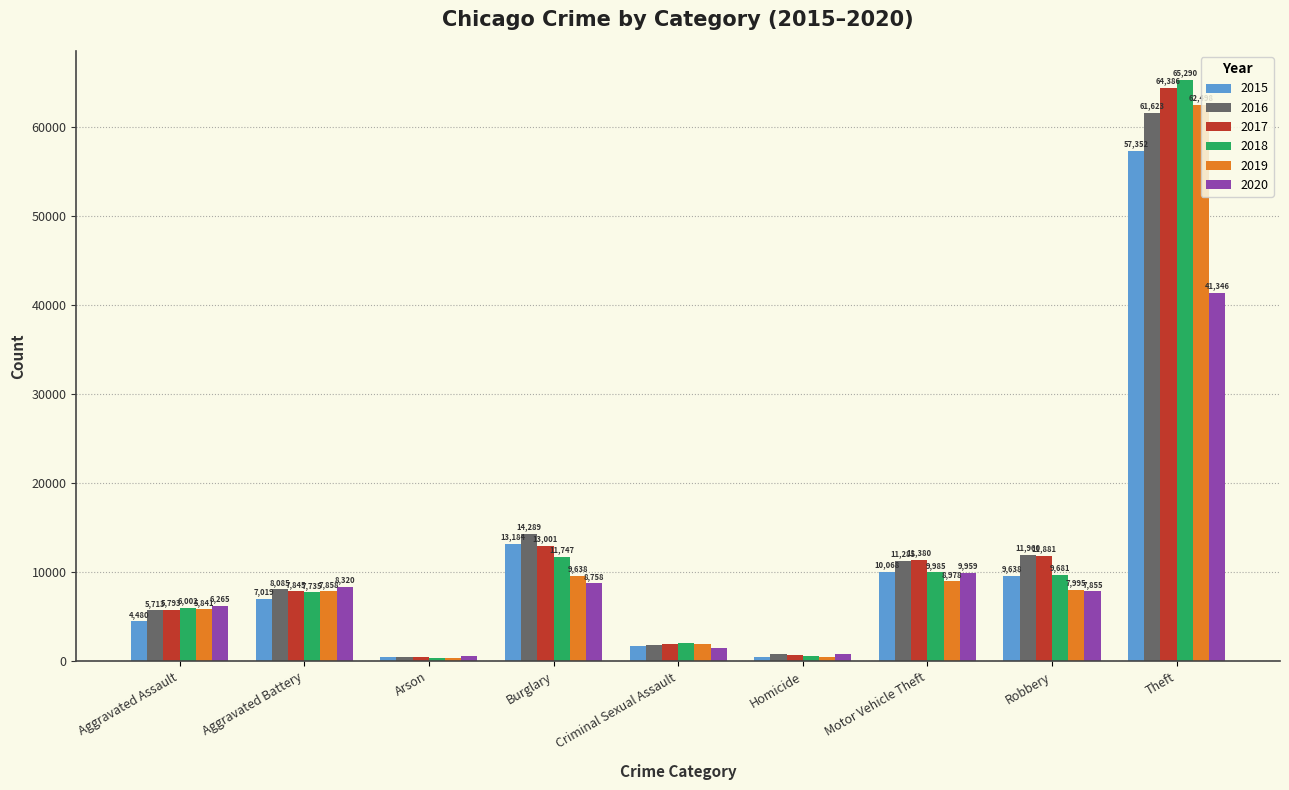

Reading left to right, extract all data points from this chart.

2015: Aggravated Assault=4480	Aggravated Battery=7019	Arson=448	Burglary=13184	Criminal Sexual Assault=1705	Homicide=496	Motor Vehicle Theft=10068	Robbery=9638	Theft=57352
2016: Aggravated Assault=5713	Aggravated Battery=8085	Arson=515	Burglary=14289	Criminal Sexual Assault=1863	Homicide=786	Motor Vehicle Theft=11285	Robbery=11960	Theft=61623
2017: Aggravated Assault=5793	Aggravated Battery=7845	Arson=444	Burglary=13001	Criminal Sexual Assault=1990	Homicide=672	Motor Vehicle Theft=11380	Robbery=11881	Theft=64386
2018: Aggravated Assault=6002	Aggravated Battery=7735	Arson=373	Burglary=11747	Criminal Sexual Assault=2046	Homicide=588	Motor Vehicle Theft=9985	Robbery=9681	Theft=65290
2019: Aggravated Assault=5841	Aggravated Battery=7858	Arson=376	Burglary=9638	Criminal Sexual Assault=1923	Homicide=499	Motor Vehicle Theft=8978	Robbery=7995	Theft=62498
2020: Aggravated Assault=6265	Aggravated Battery=8320	Arson=588	Burglary=8758	Criminal Sexual Assault=1500	Homicide=787	Motor Vehicle Theft=9959	Robbery=7855	Theft=41346